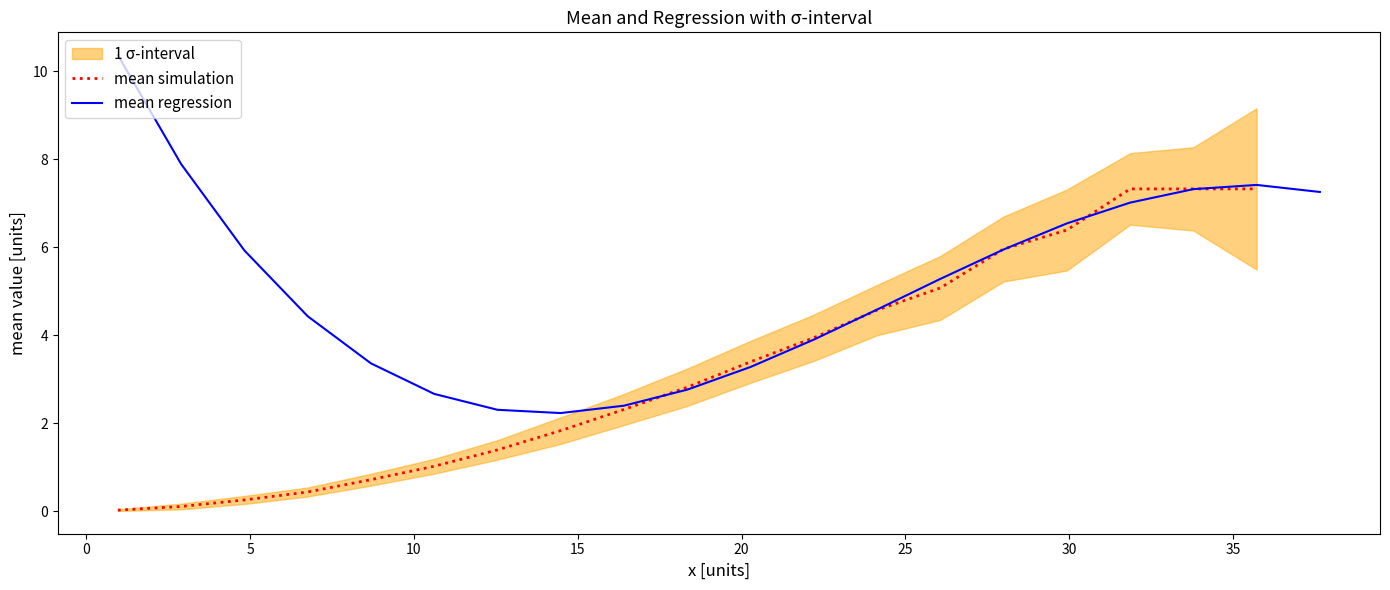

What is the maximum value for mean regression?

10.4